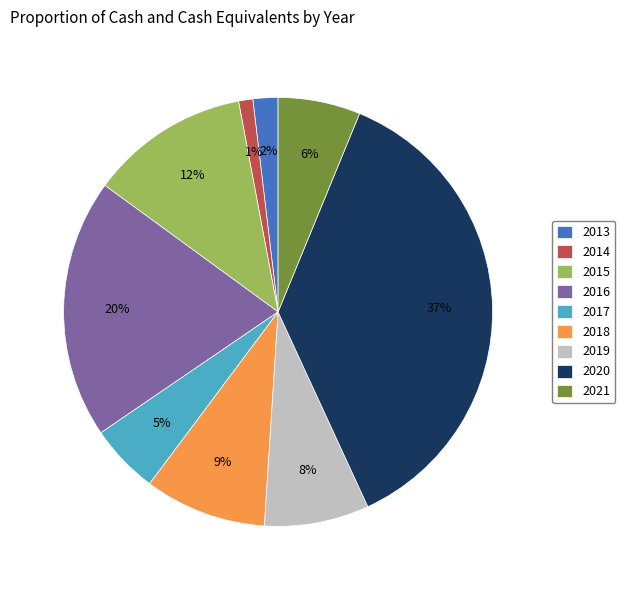

How many segments does this pie chart have?

9